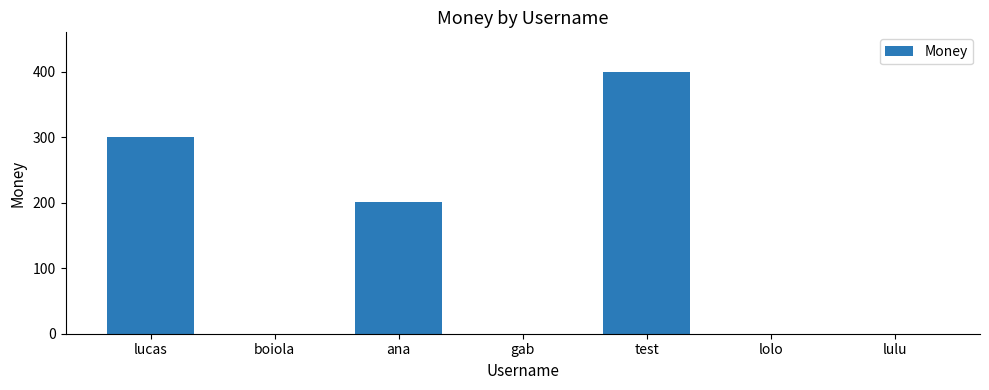

What is the greatest value displayed?

400.0